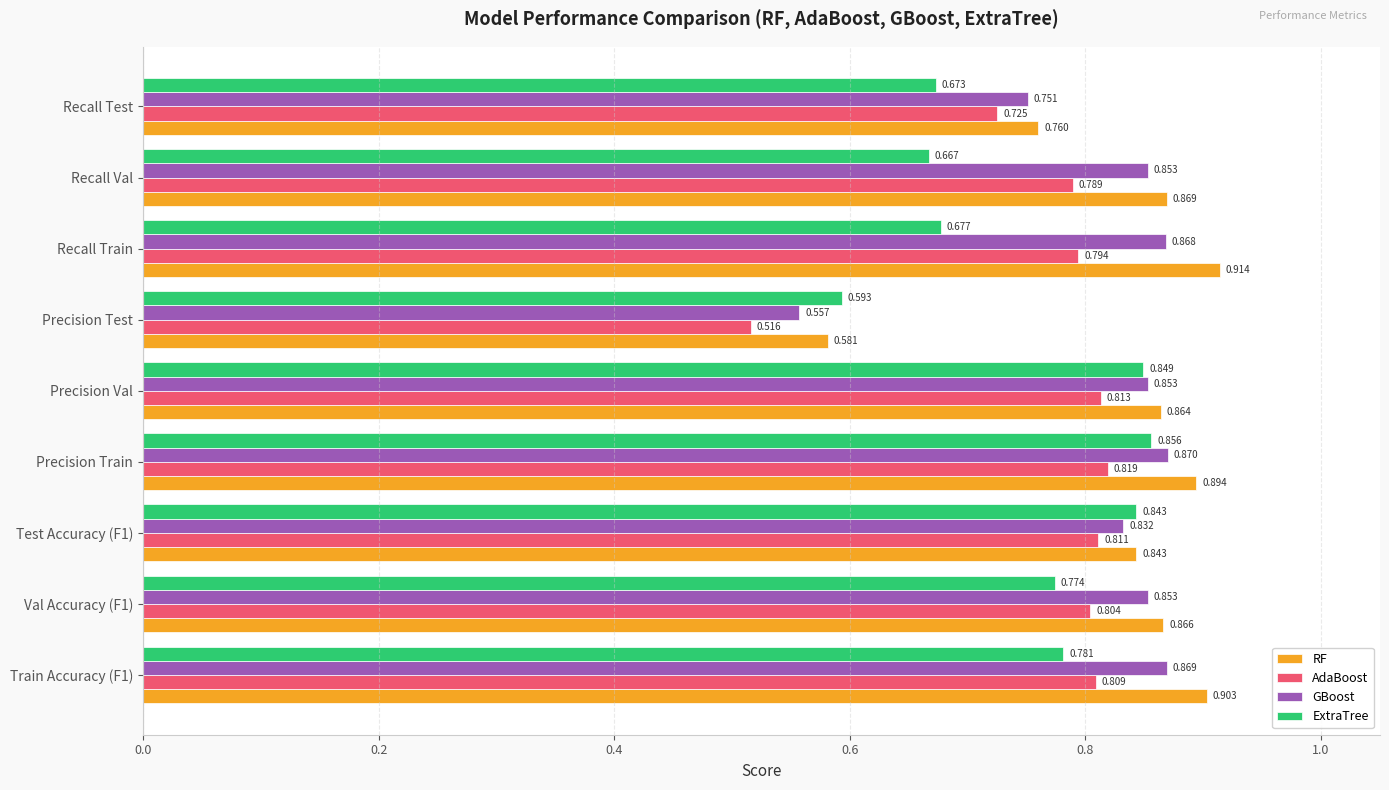

How many data points does each series have?

9